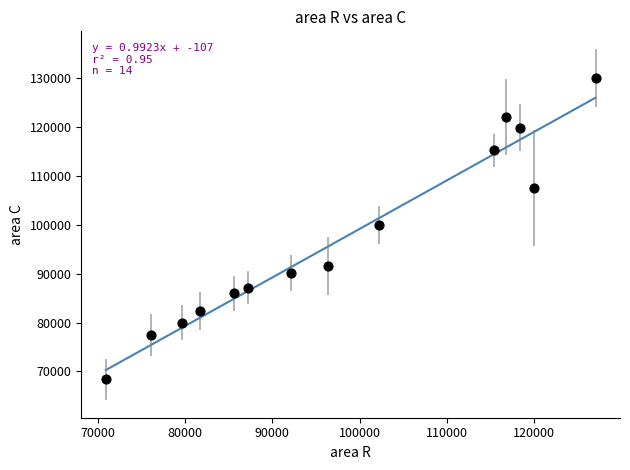

What is the range of X values (max minus min)?

56062.6